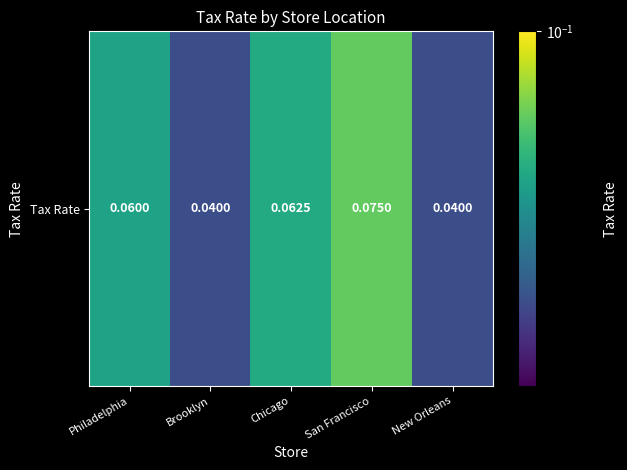

Reading left to right, list all the values displayed in this chart.

Philadelphia=0.1	Brooklyn=0.0	Chicago=0.1	San Francisco=0.1	New Orleans=0.0